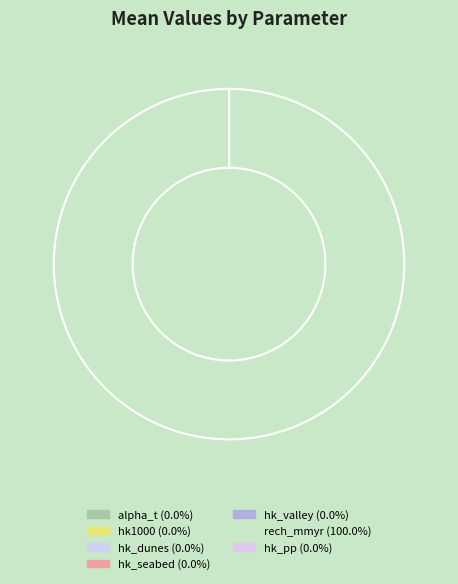

Does rech_mmyr represent more than half of the total?

Yes